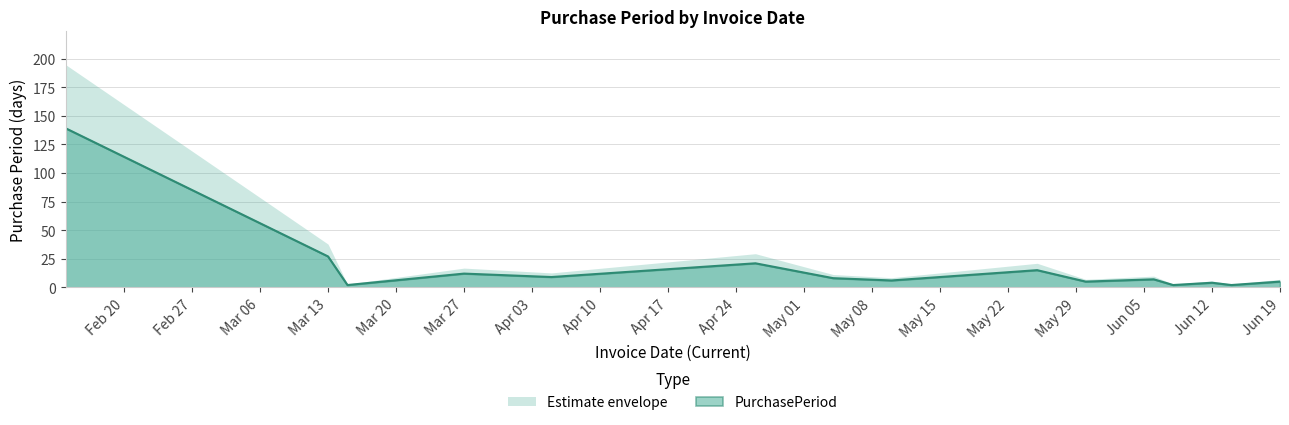

What is the ratio of the value at 2017-06-14 to the value at 2017-04-26?

0.1